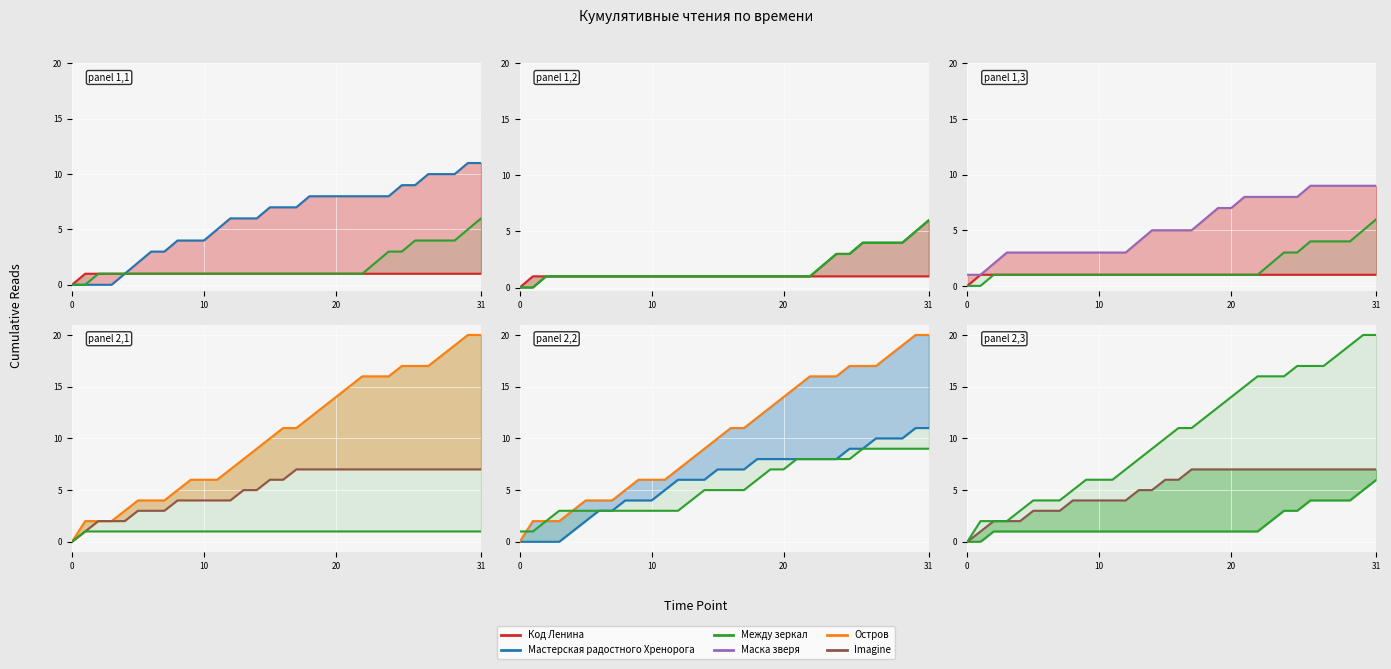

Which series has the largest range (max minus min)?

Остров